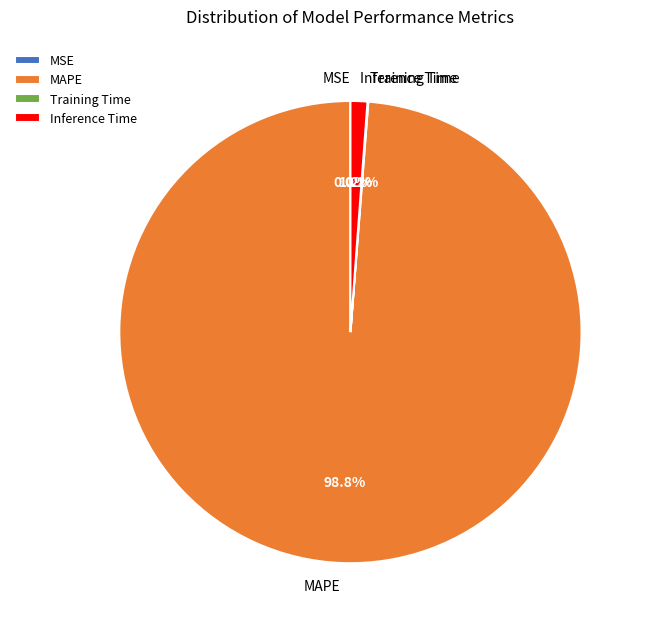

Is there a majority slice in this chart?

Yes